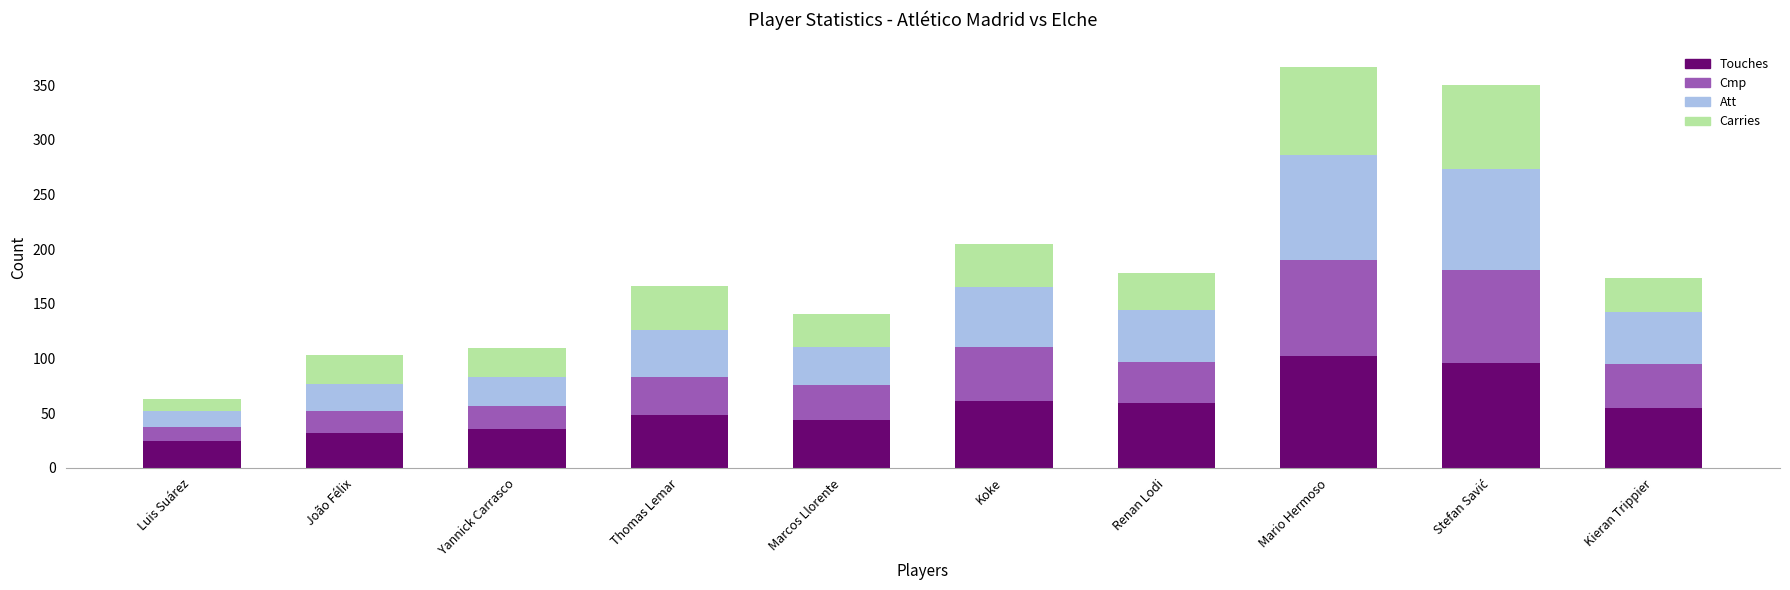

What is the maximum value for Touches?

102